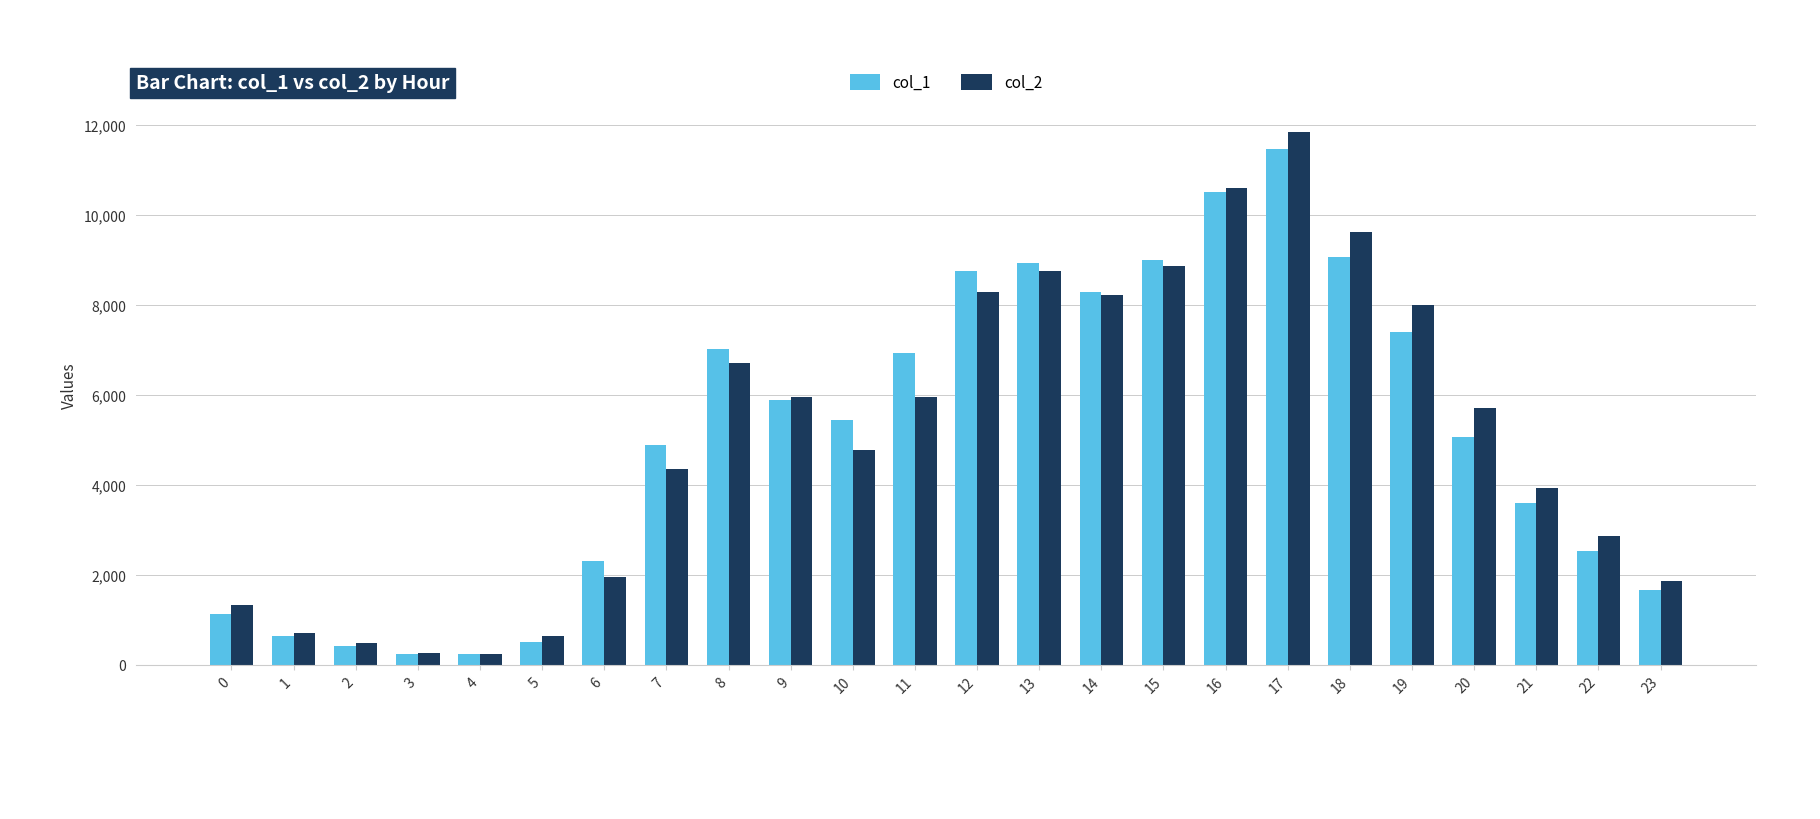

The col_2 series shows 652 at 5. True or false?

True